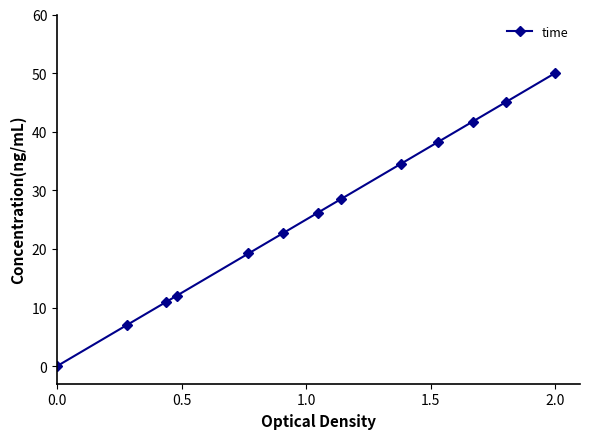

Reading left to right, extract all data points from this chart.

0.0	7.0	10.9	12.0	19.2	22.7	26.2	28.5	34.5	38.3	41.7	45.0	50.0